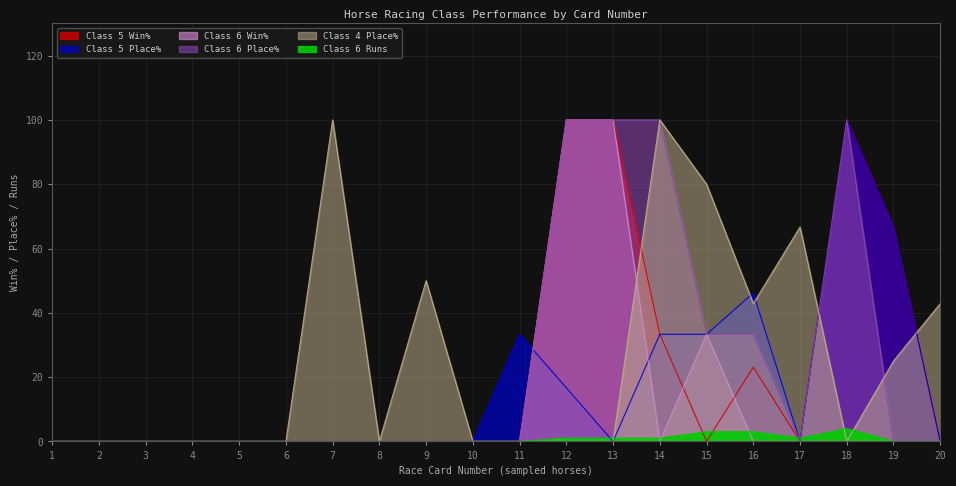

At how many categories does at least one series exceed 27?

12